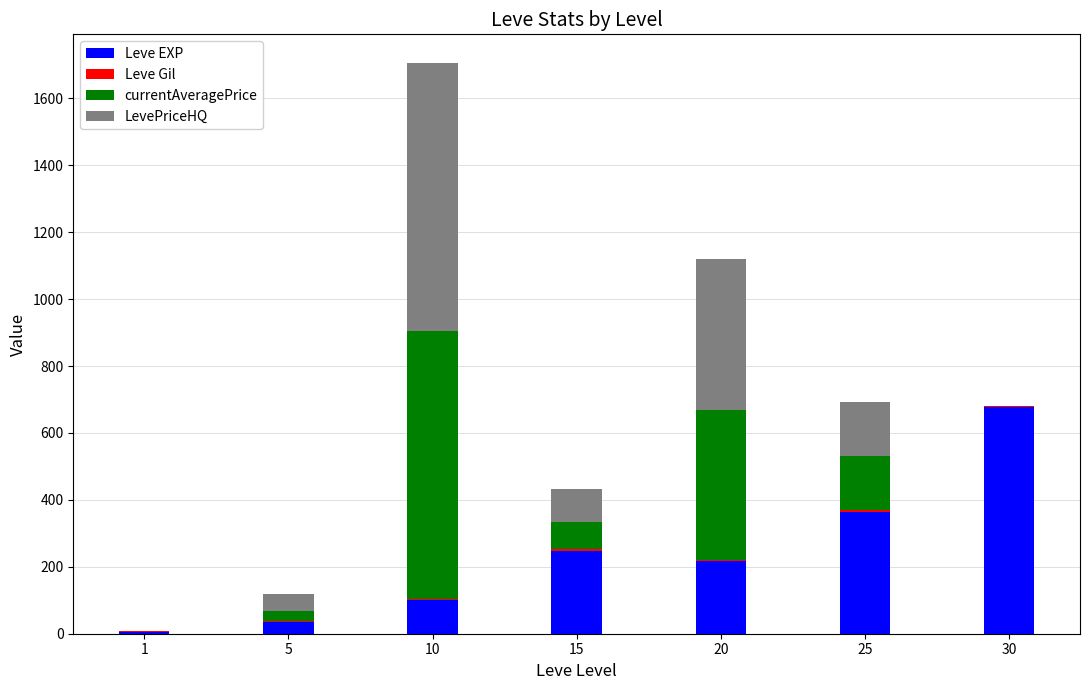

What is the maximum value for Leve EXP?

677.3